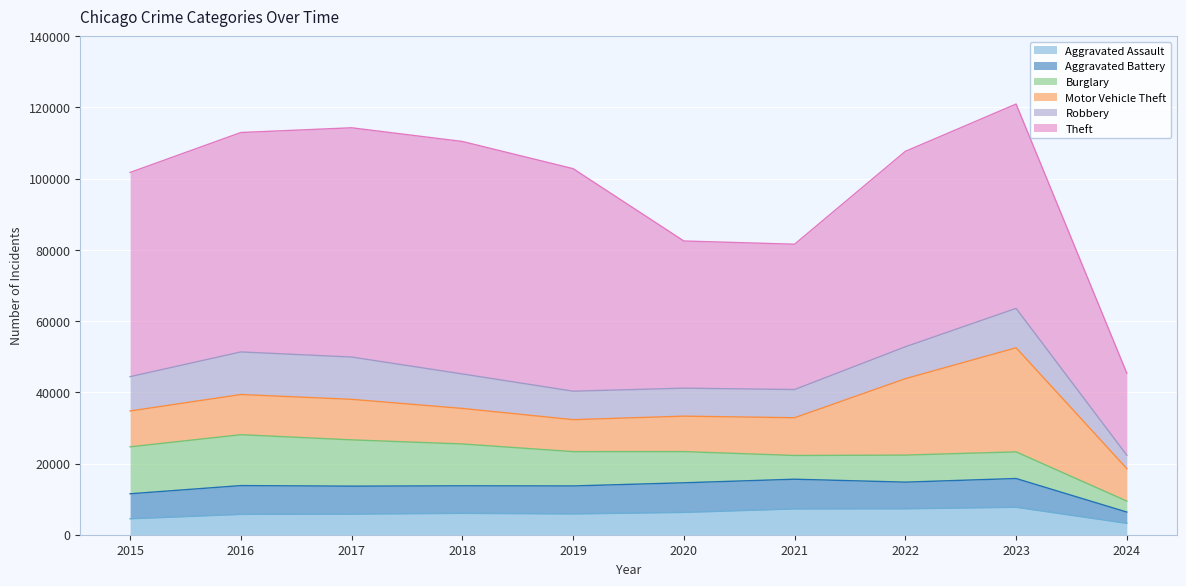

How many distinct data groups are displayed?

6